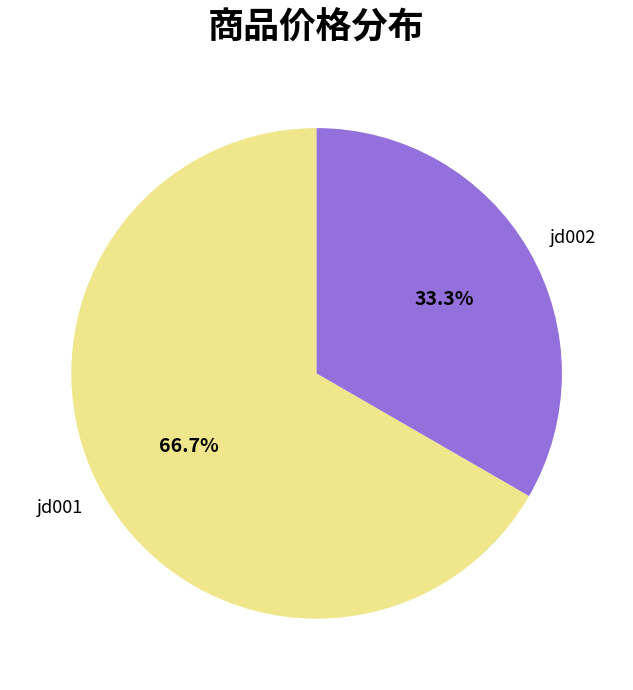

True or false: jd002 accounts for 33% of the total.

True